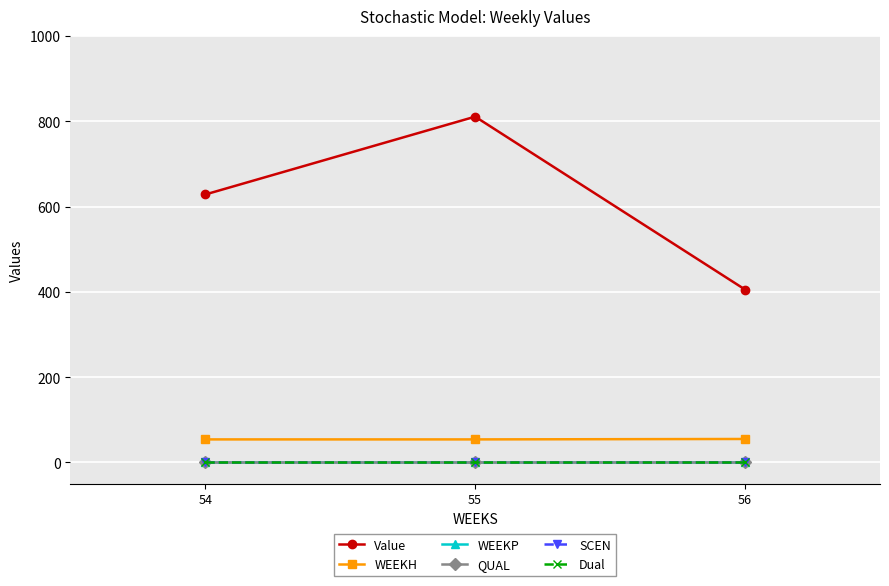

Where is SCEN nearest to the value 0?

54